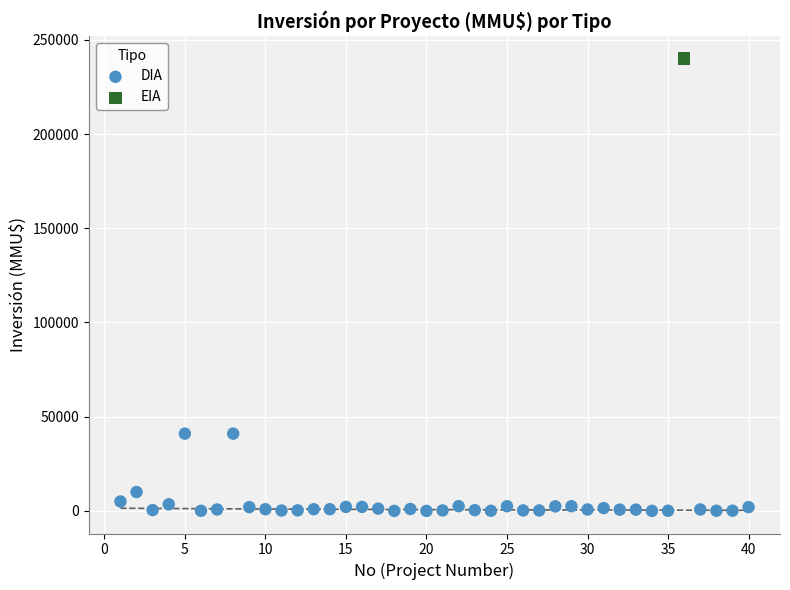

What are all the series names shown in the legend?

DIA, EIA